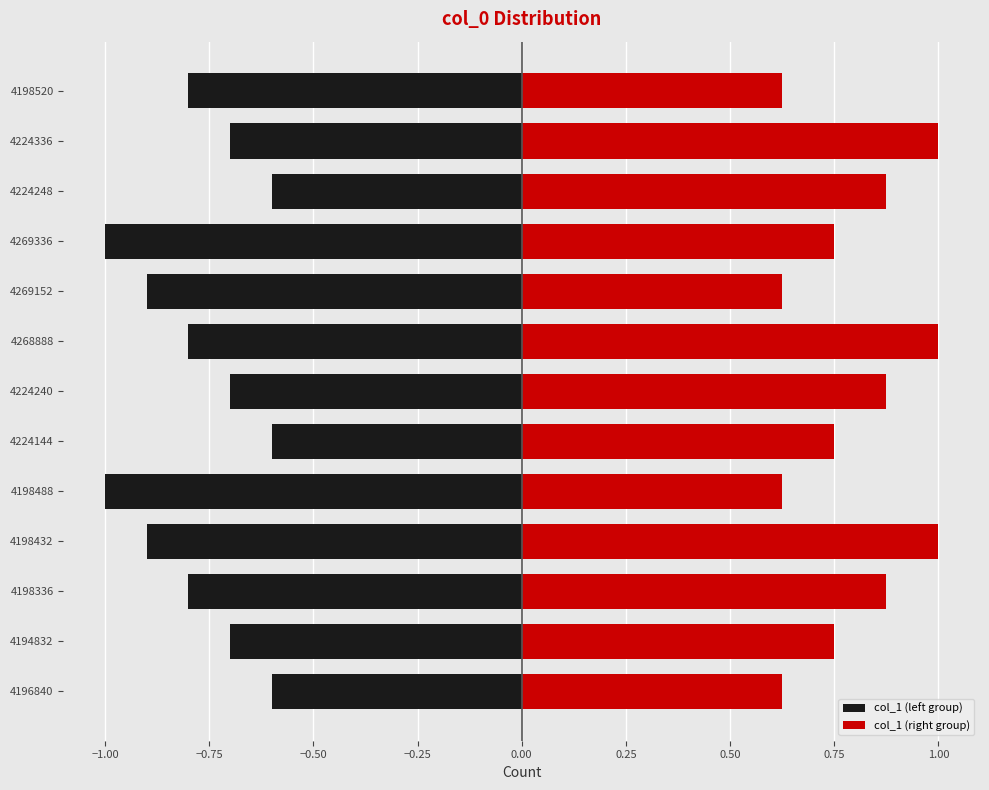

Does the chart contain stacked bars?

No